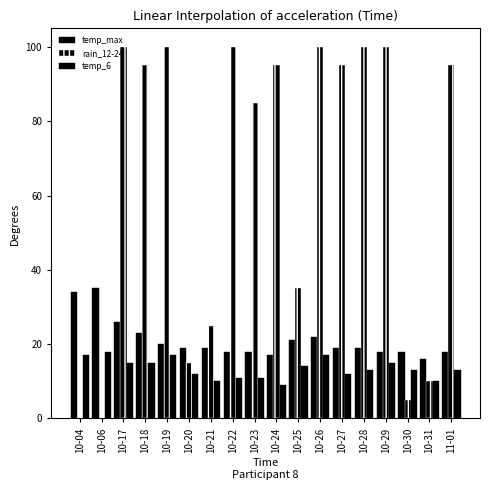

Reading left to right, extract all data points from this chart.

temp_max: 34	35	26	23	20	19	19	18	18	17	21	22	19	19	18	18	16	18
rain_12-24: 0	0	100	95	100	15	25	100	85	95	35	100	95	100	100	5	10	95
temp_6: 17	18	15	15	17	12	10	11	11	9	14	17	12	13	15	13	10	13